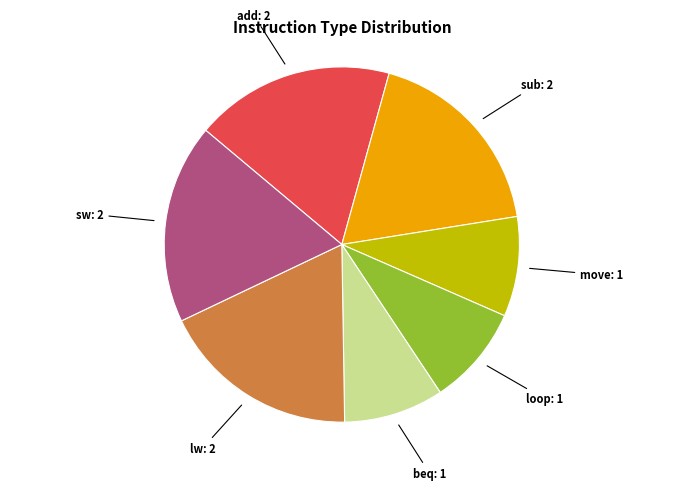

Does any single category account for the majority?

No